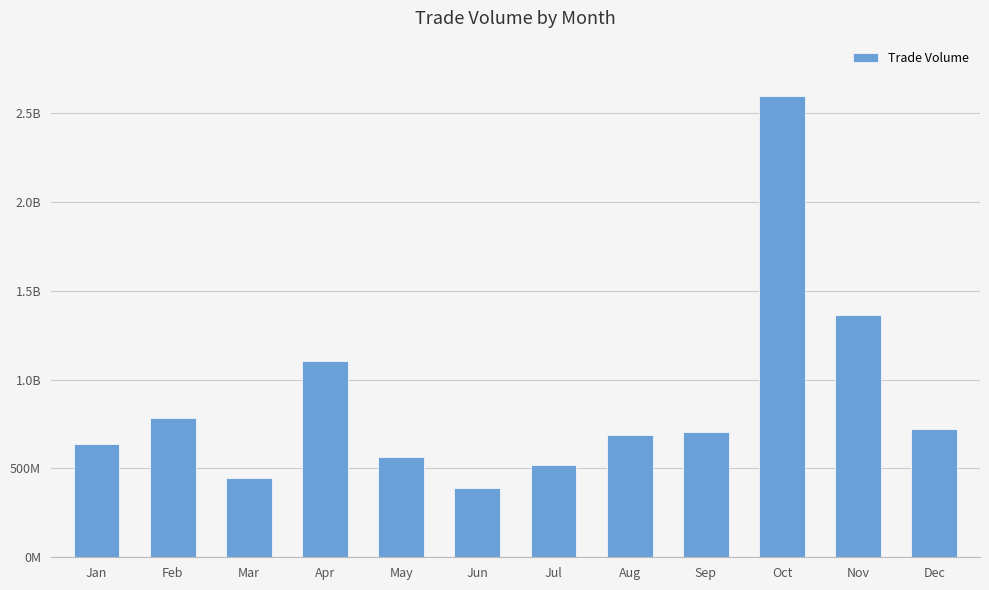

What is the value of the 1st bar from the left?

640453708